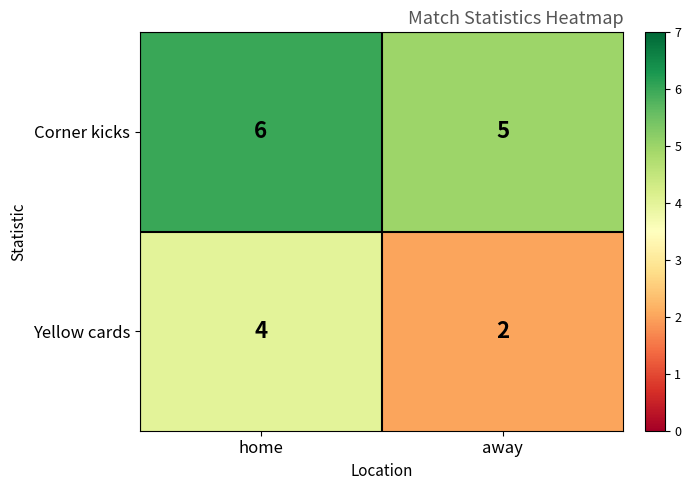

What is the average value of the Yellow cards series?

3